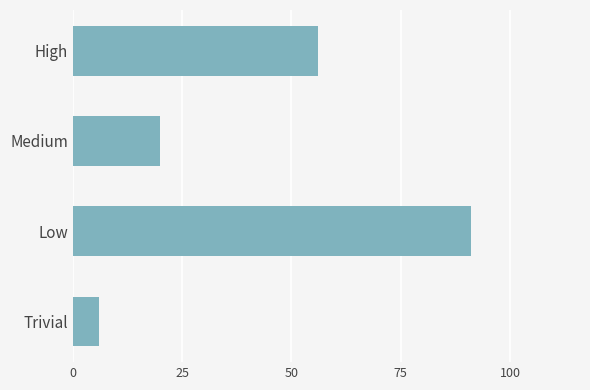

Reading bottom to top, extract all data points from this chart.

Trivial=6	Low=91	Medium=20	High=56